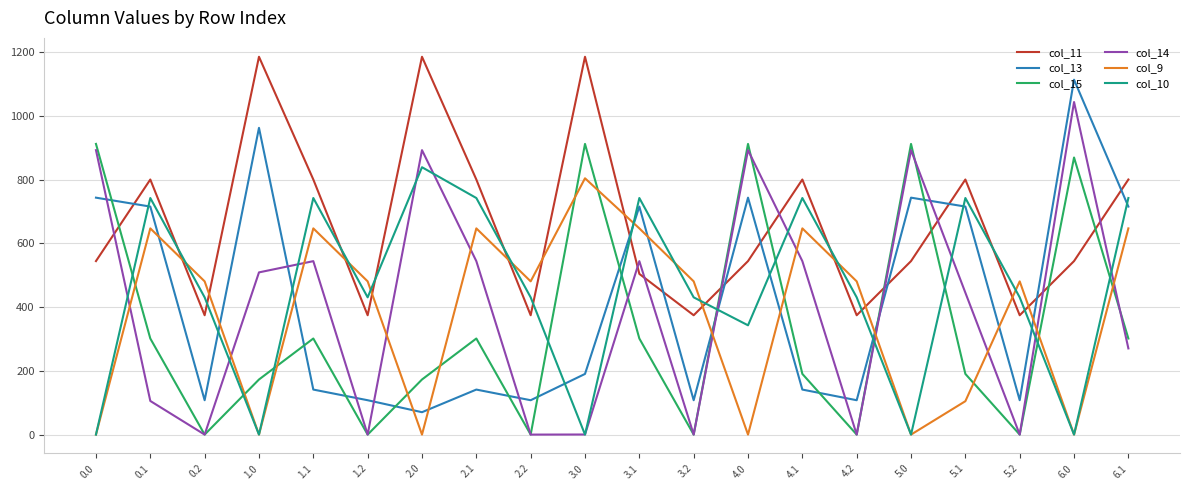

What is the difference between the highest and lowest values at 2.0?

1185.2